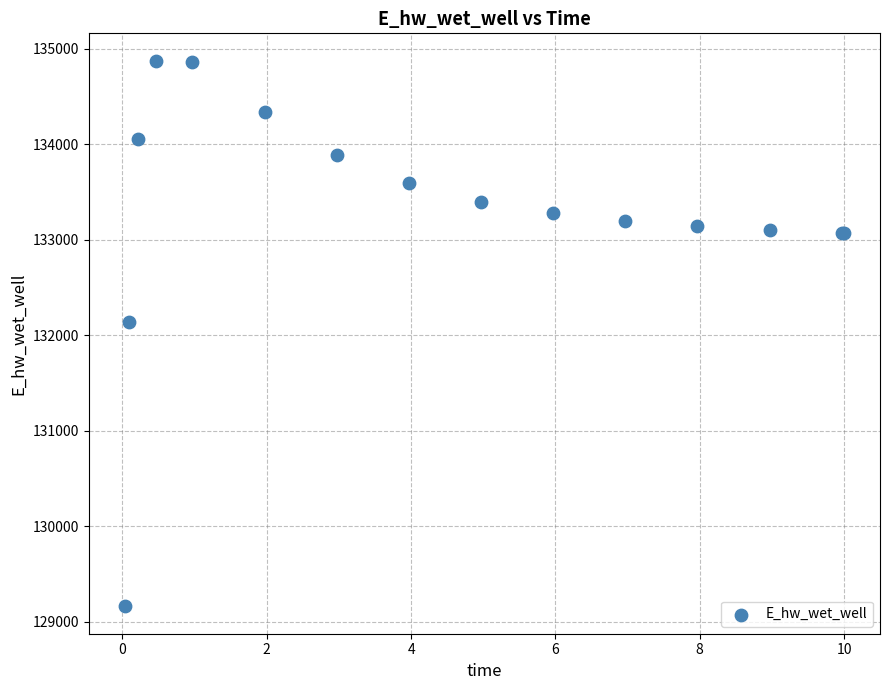

What Y value in the scatter plot is closest to 132018?

132142.7